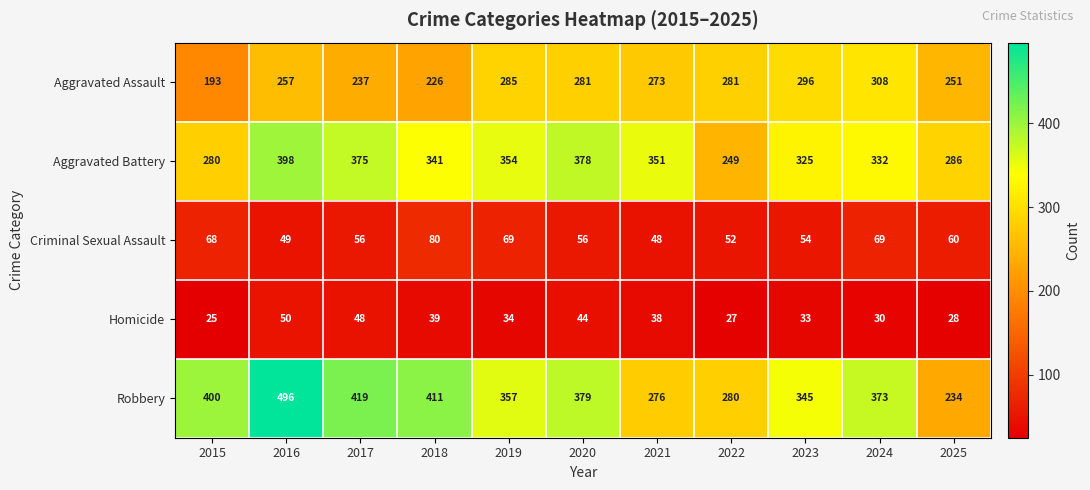

At which label does Homicide first exceed 34?

2016